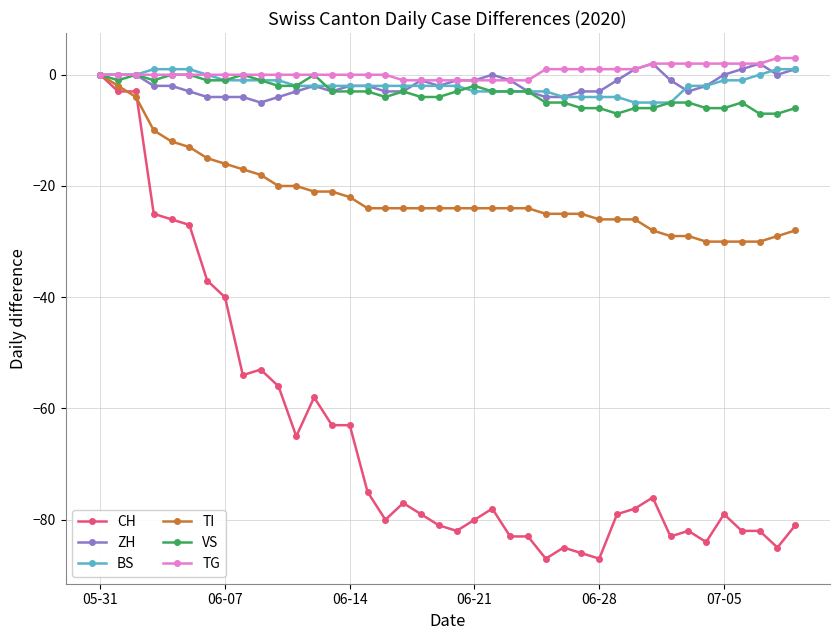

True or false: ZH has more than 1 interior local peaks.

True